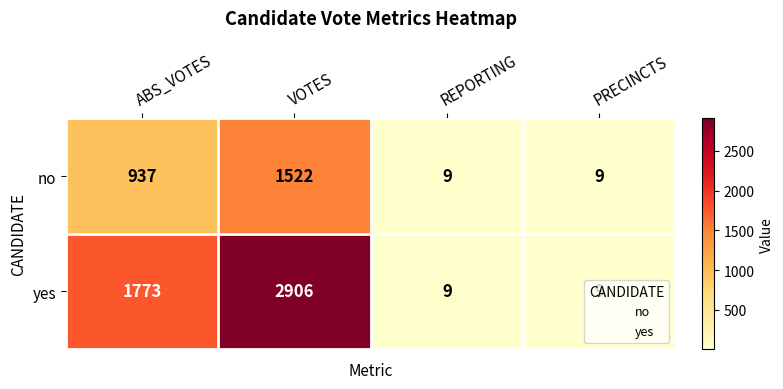

What is the difference between the highest and lowest values at VOTES?

1384